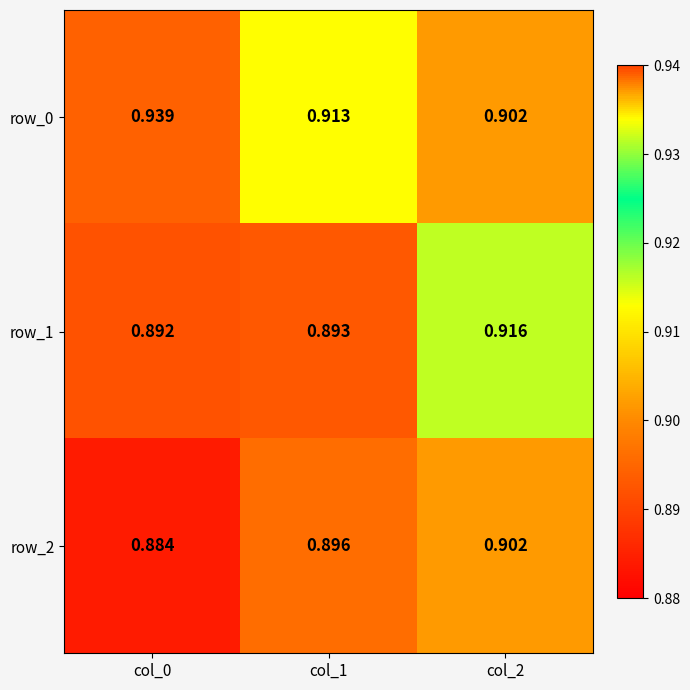

Is the value of row_2 at col_0 greater than the value of row_0 at col_0?

No